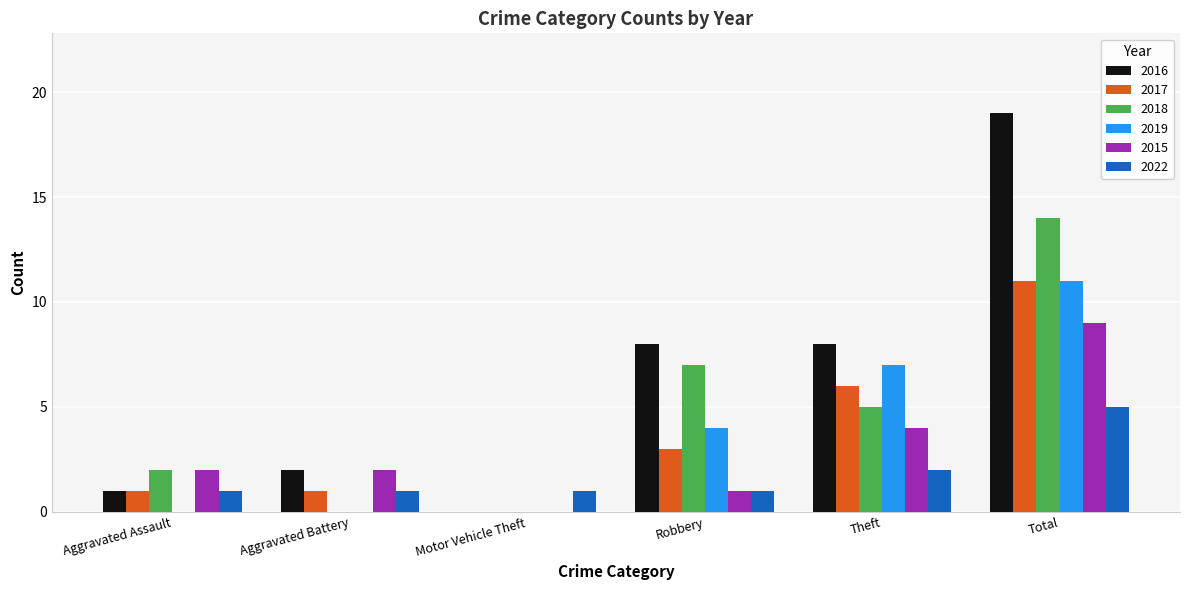

What are all the series names shown in the legend?

2016, 2017, 2018, 2019, 2015, 2022